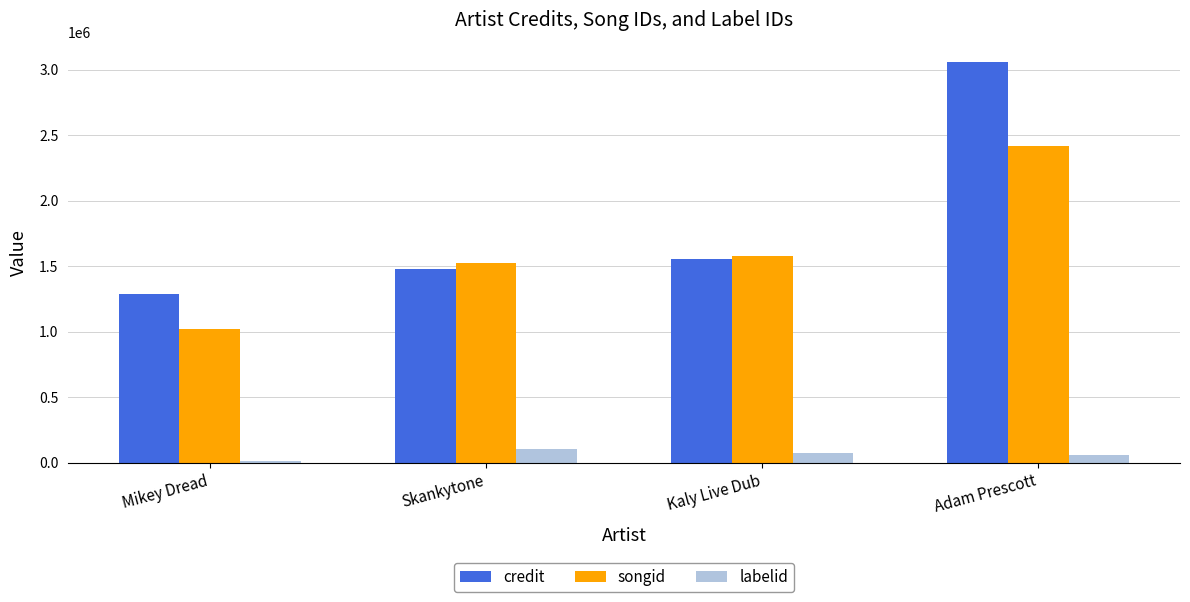

Between Kaly Live Dub and Adam Prescott, which series saw the biggest shift?

credit